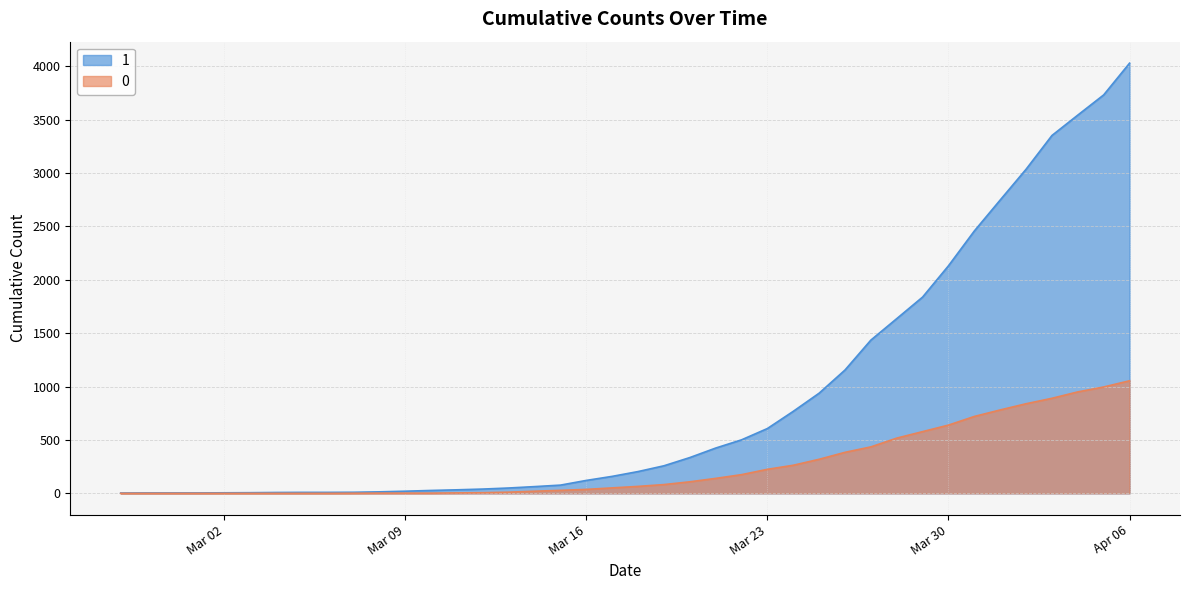

What is the value of the 1 point at the 37th from the left?

3351